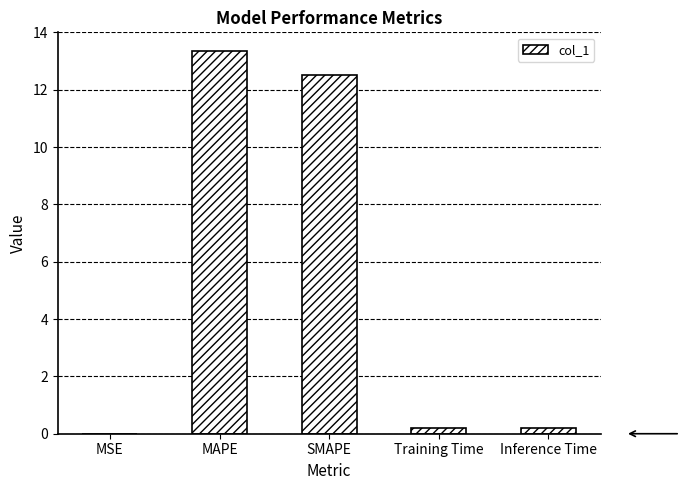

What is the sum of all values?

26.3